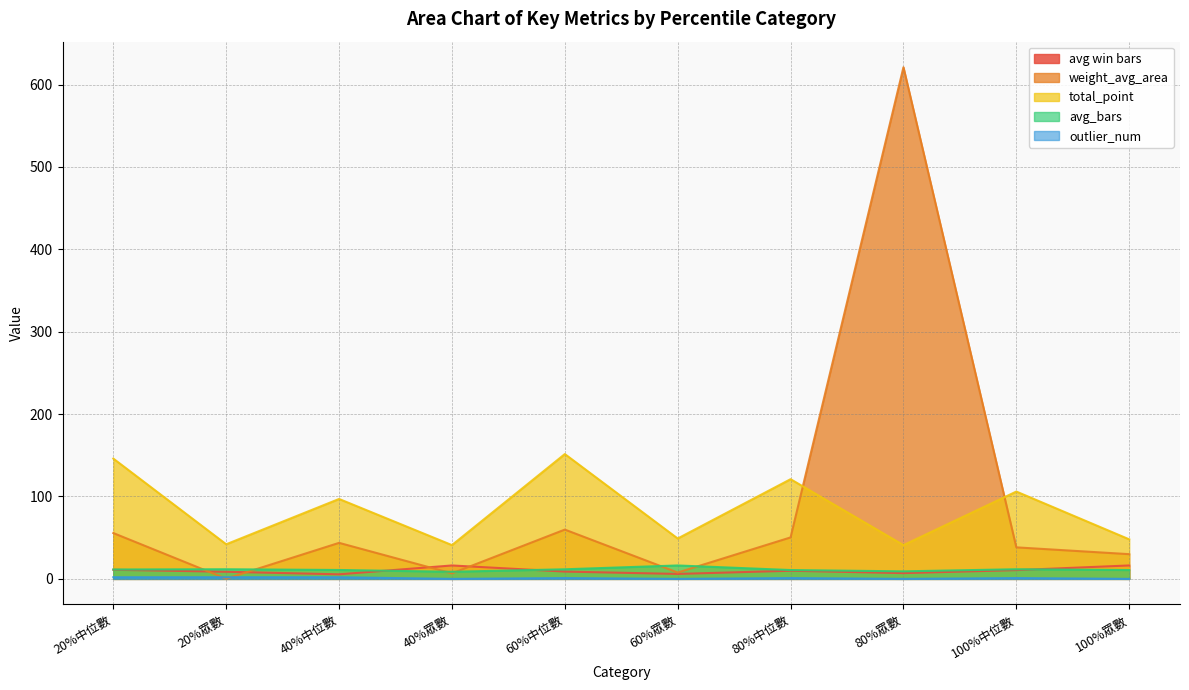

What is the greatest value displayed?

621.0